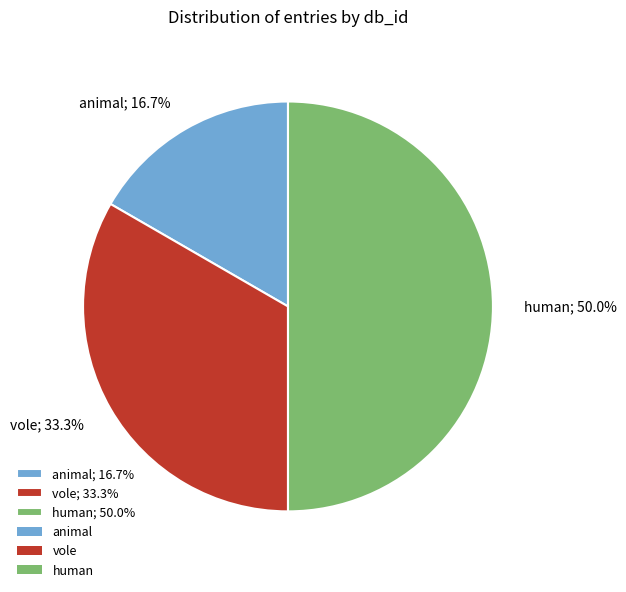

What percentage do vole; 33.3% and human; 50.0% together represent?

83.3%